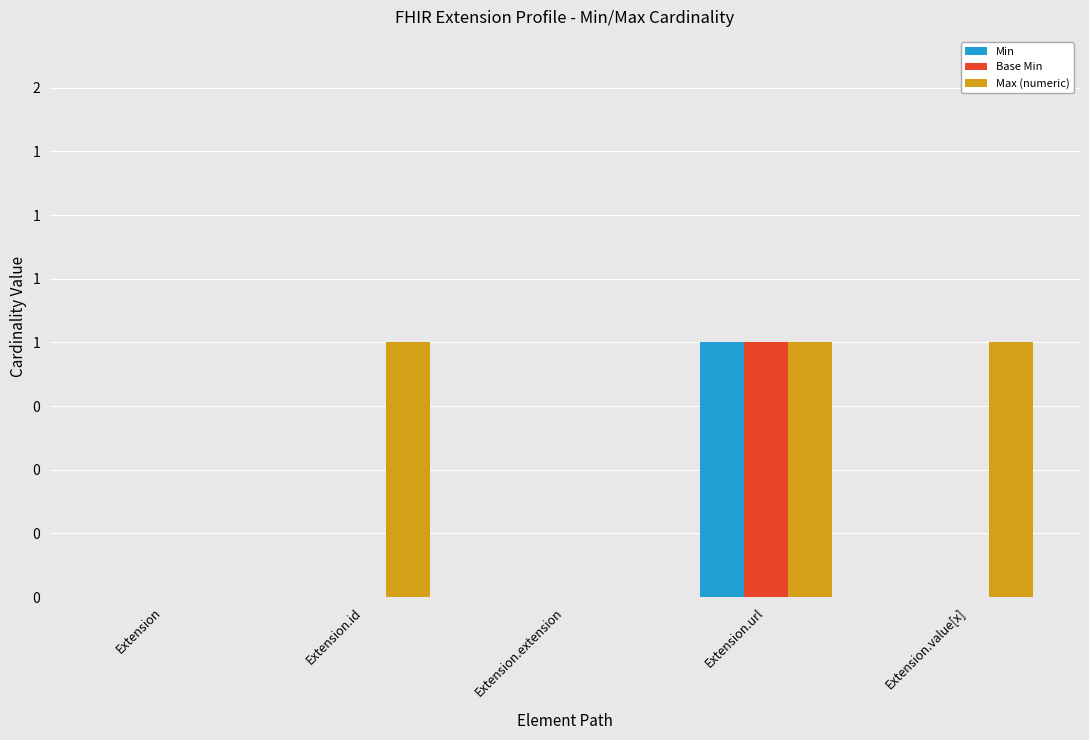

Reading left to right, extract all data points from this chart.

Min: 0	0	0	1	0
Base Min: 0	0	0	1	0
Max (numeric): 0	1	0	1	1